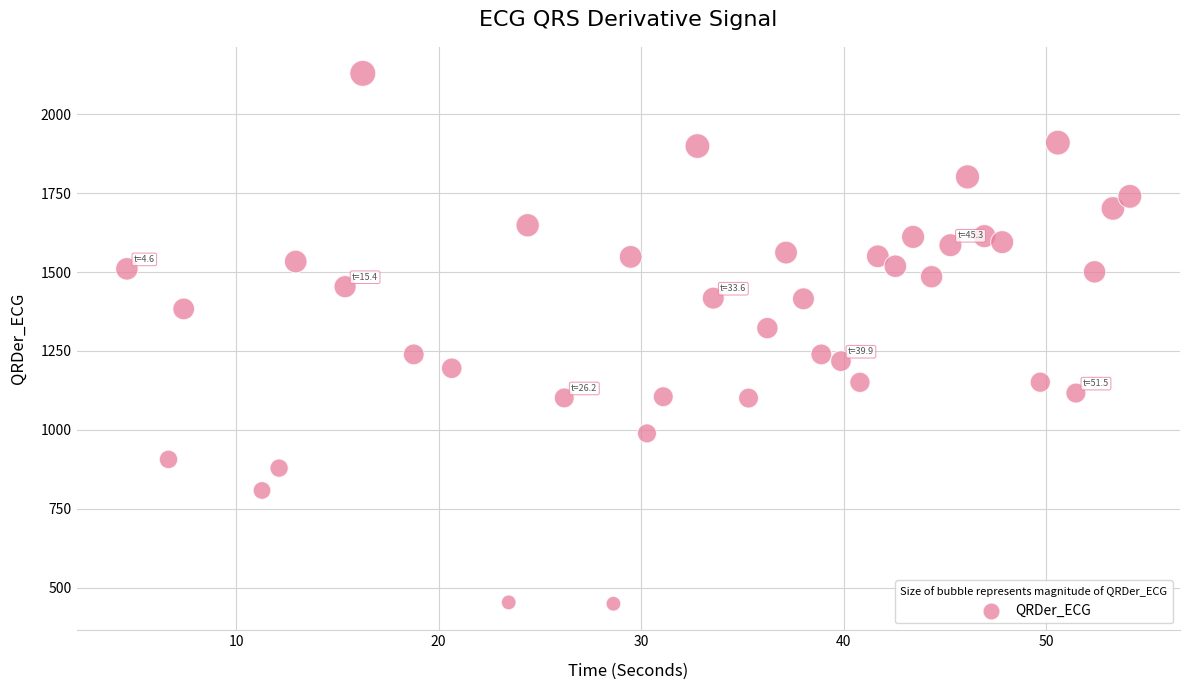

What is the range of X values (max minus min)?

49.5